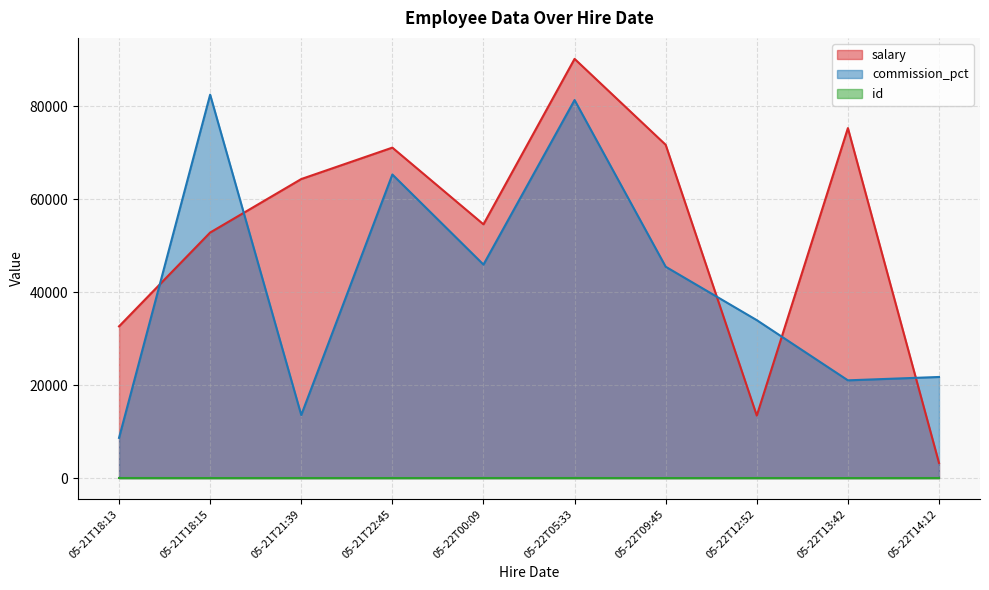

Reading right to left, extract all data points from this chart.

salary: 3244	75289	13439	71697	90189	54588	71090	64329	52820	32637
commission_pct: 21747	21024	33970	45464	81327	45928	65309	13556	82484	8639
id: 8	2	5	1	9	7	3	6	4	10